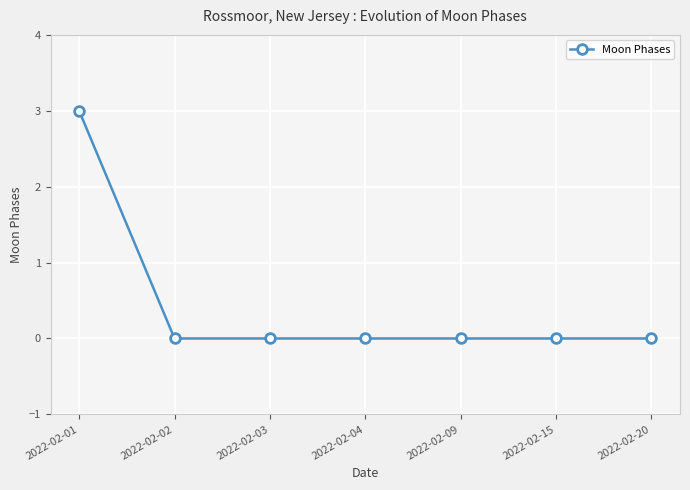

What is the difference between the maximum and minimum values?

3